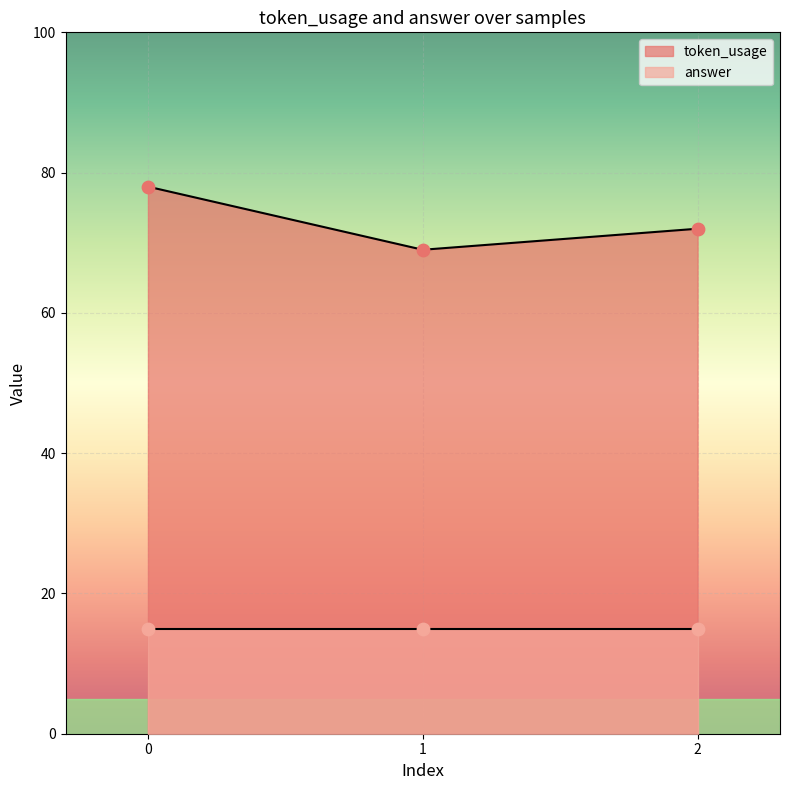

Which has a higher value, 1 or 2?

2